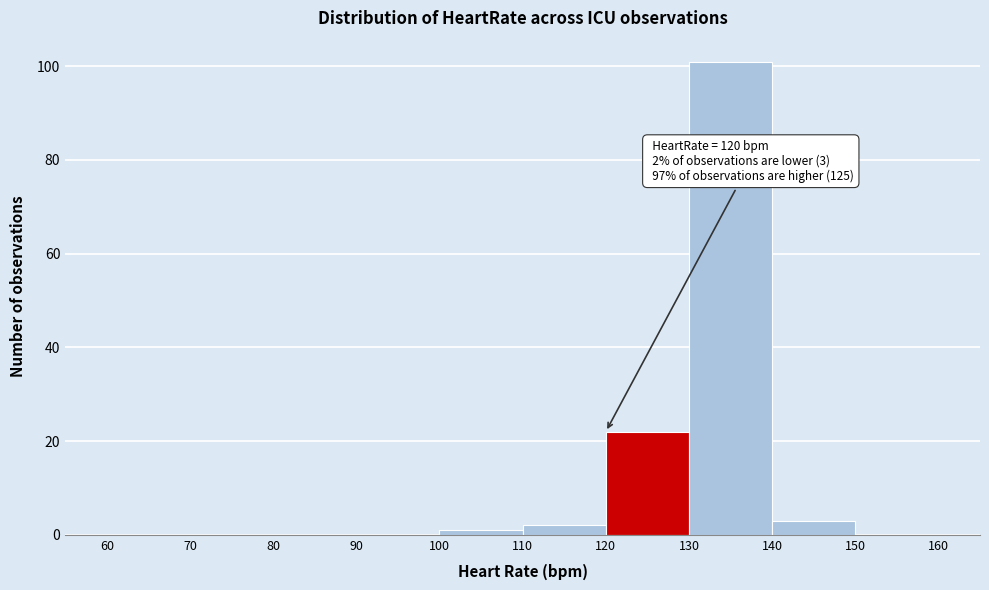

Which range on the x-axis has the tallest bar?

130 to 140